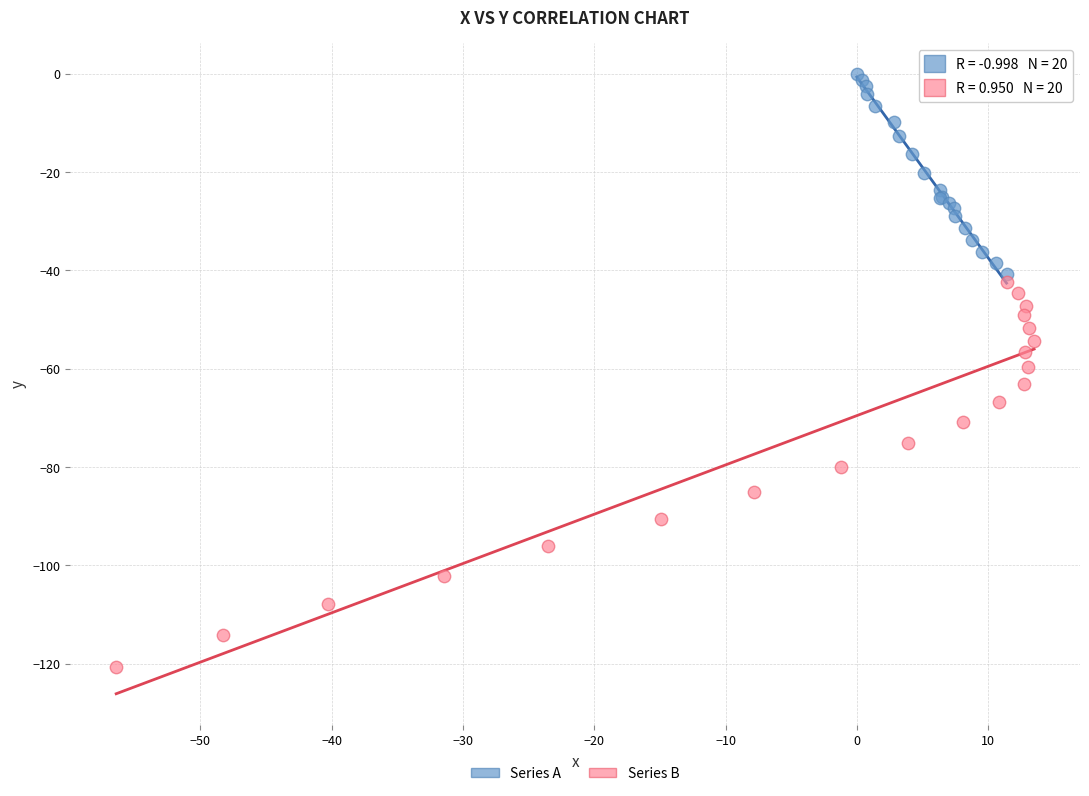

Which series has the largest Y range (max minus min)?

Series B